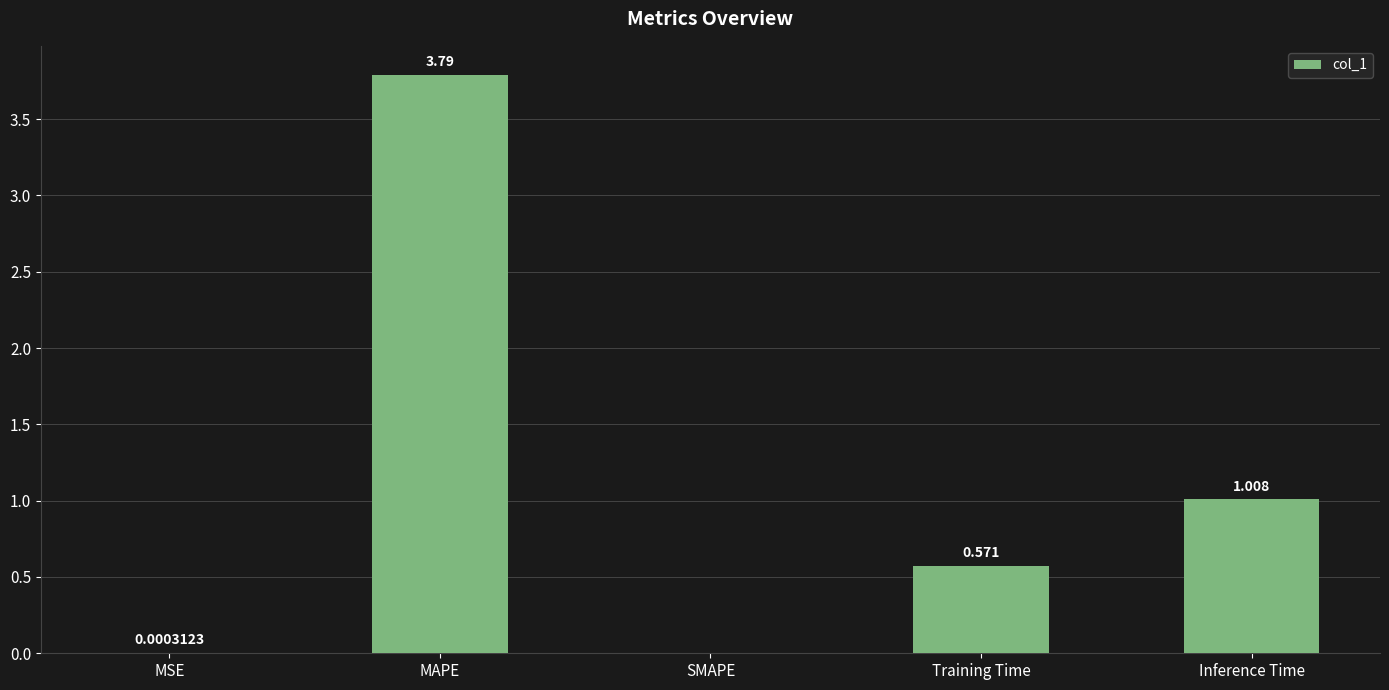

Which label corresponds to the largest value in the chart?

MAPE